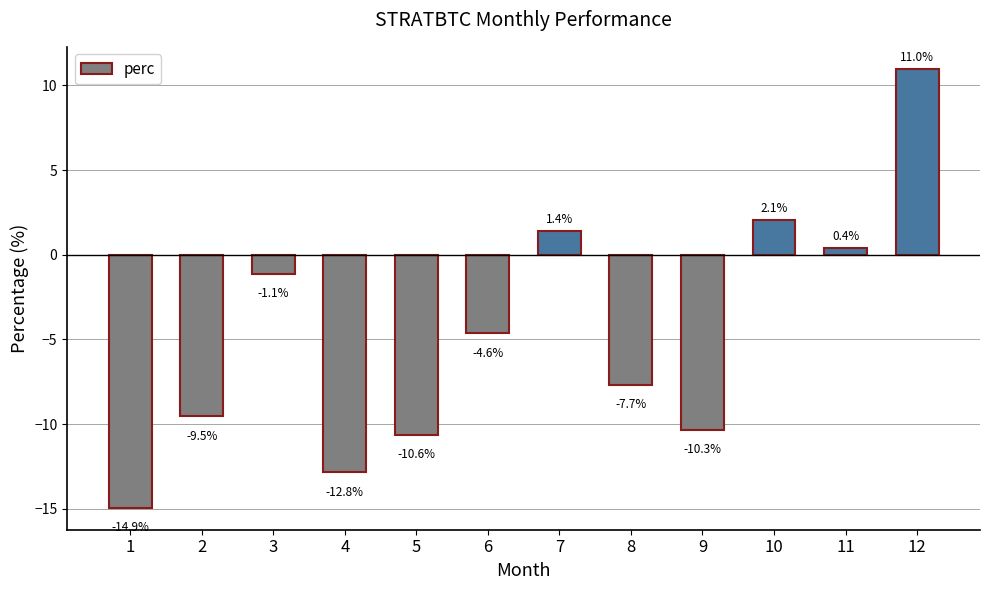

What is the smallest value displayed?

-14.9